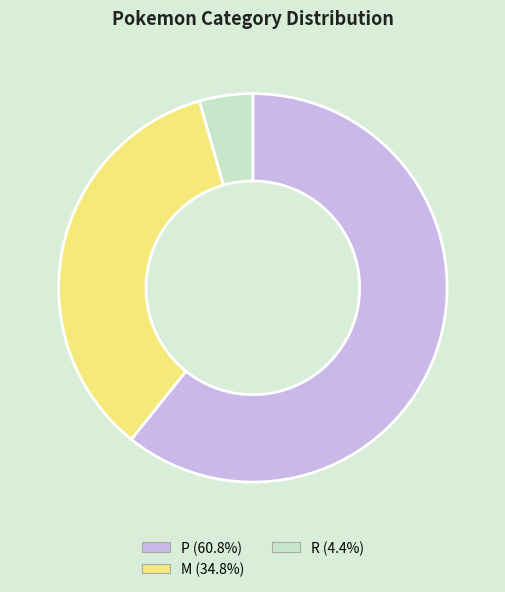

True or false: R accounts for 11% of the total.

False